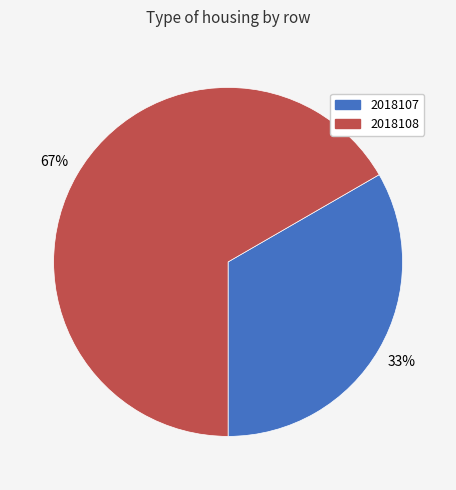

Which slice is the largest?

2018108